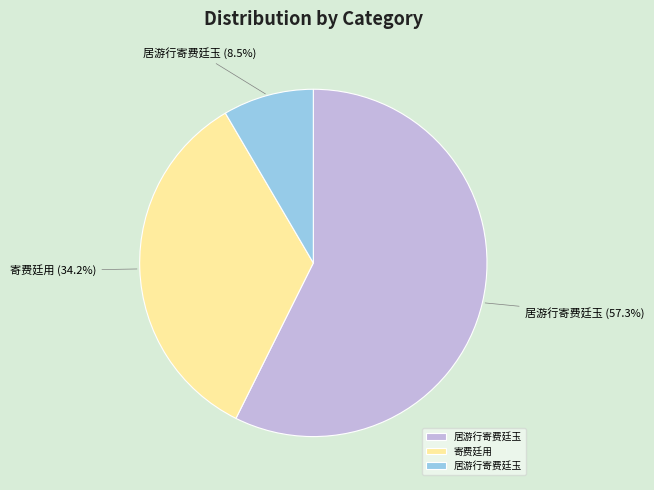

Is there a majority slice in this chart?

Yes